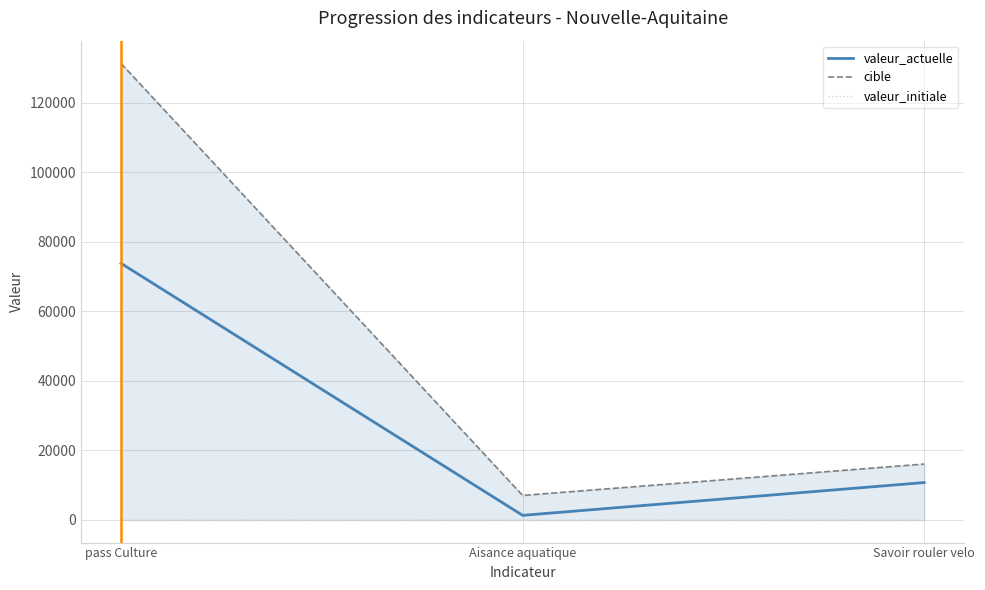

What is the difference between the highest and lowest values at pass Culture?

131340